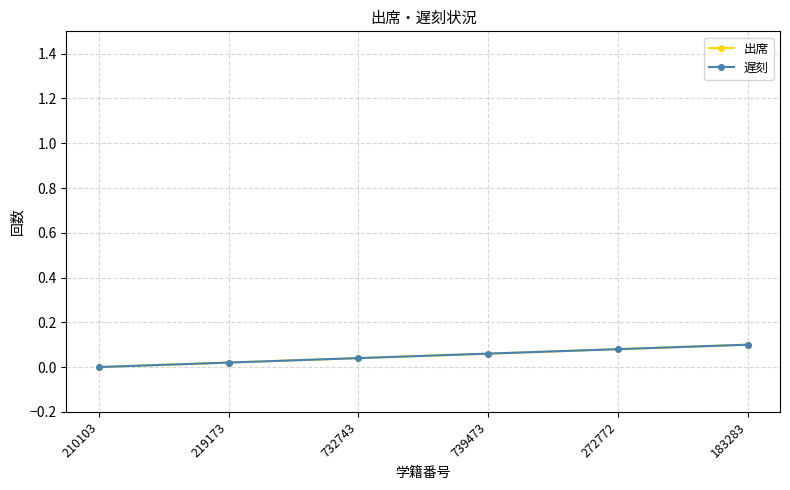

True or false: 遅刻 and 出席 intersect in this chart.

False